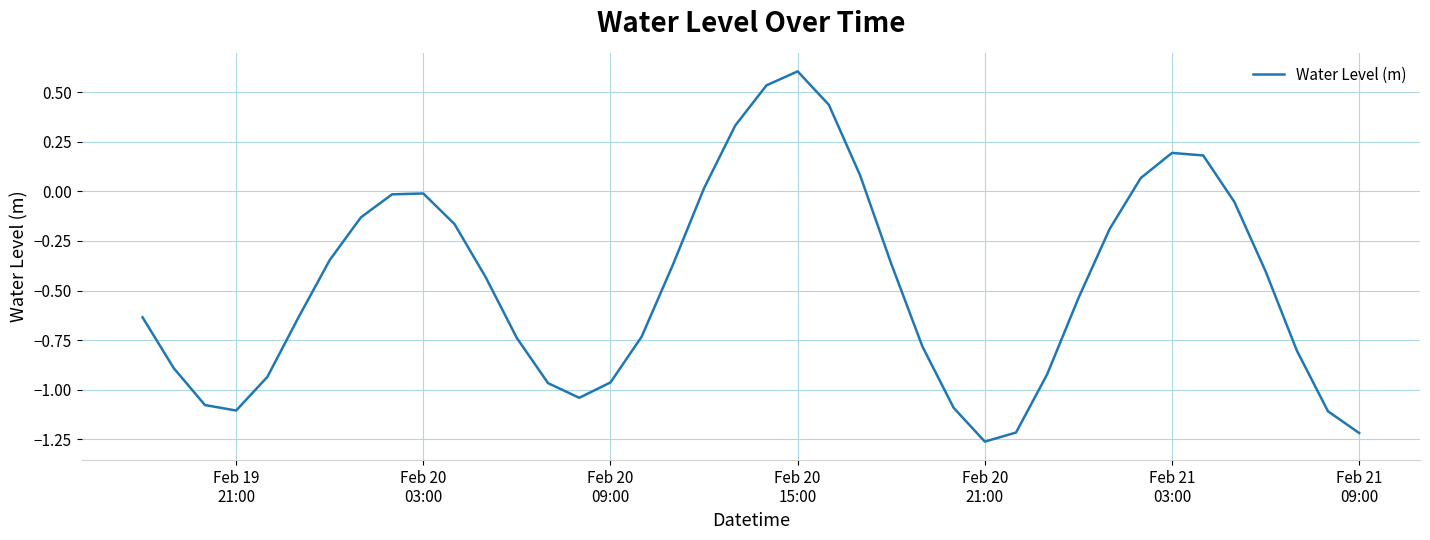

What is the difference between the maximum and minimum values?

1.9